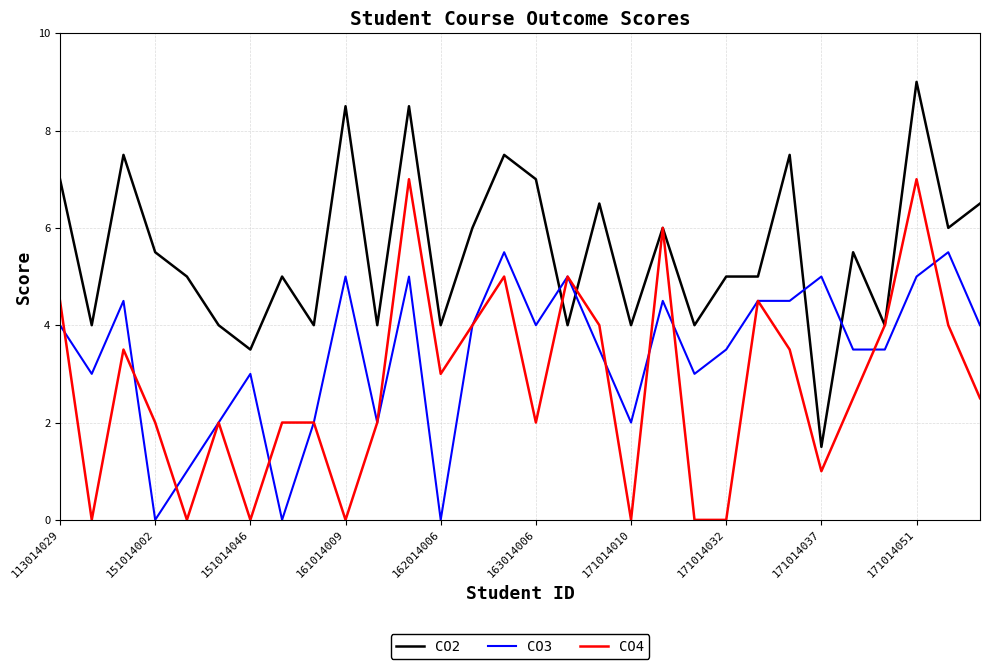

Which series has the widest spread of values?

CO2